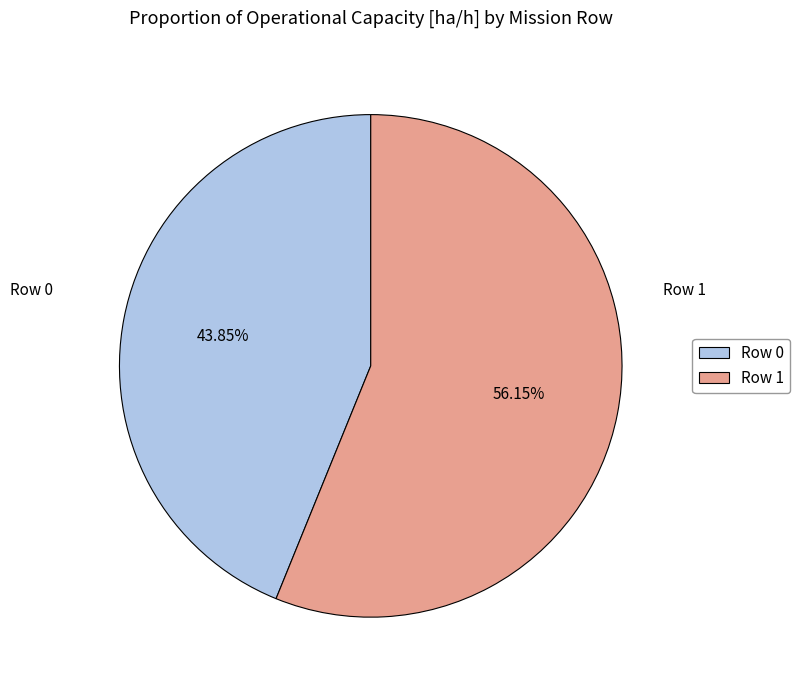

Which slice is the smallest?

Row 0